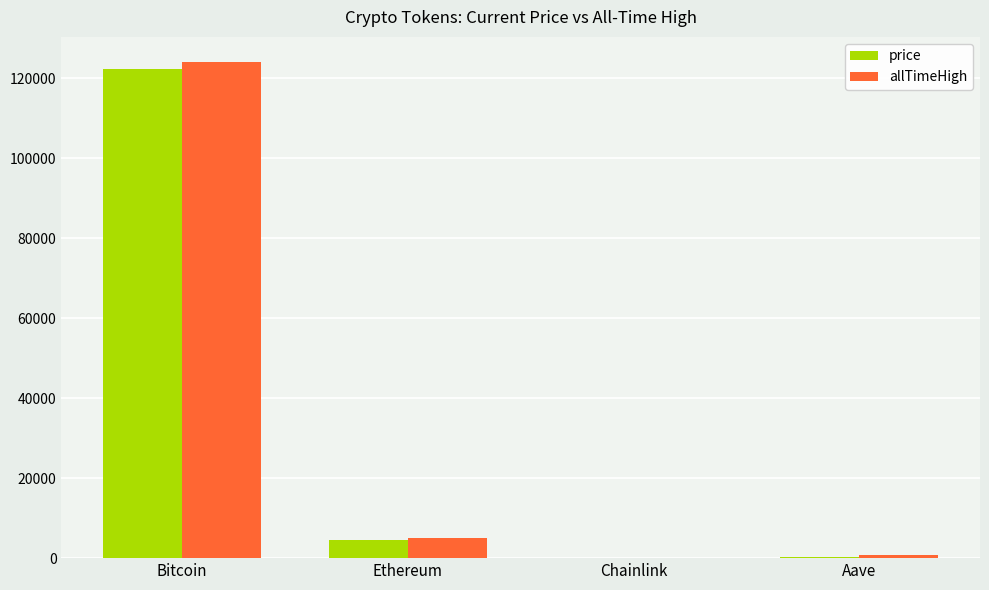

Are the bars horizontal?

No